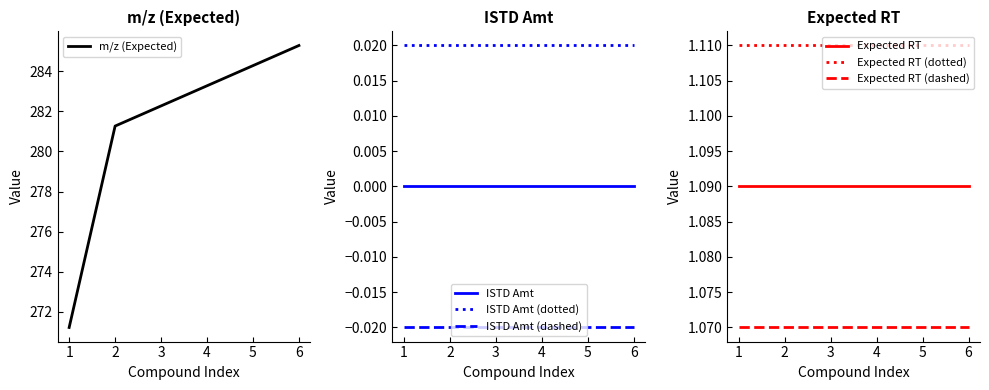

Between 16-Hydroxypalmitic acid-13C13 and 16-Hydroxypalmitic acid-14C13, which series saw the biggest shift?

m/z (Expected)